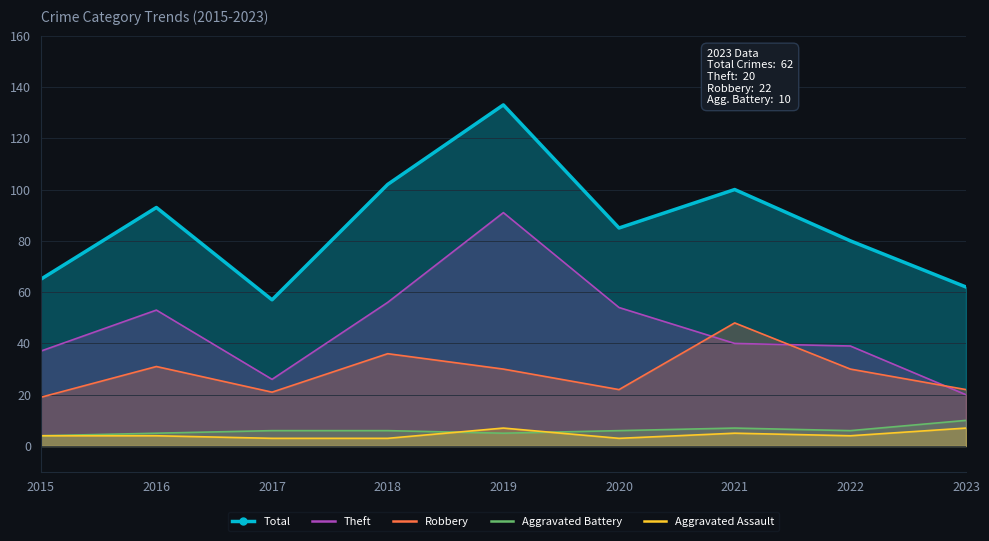

At which label does Aggravated Assault first exceed 4?

2019